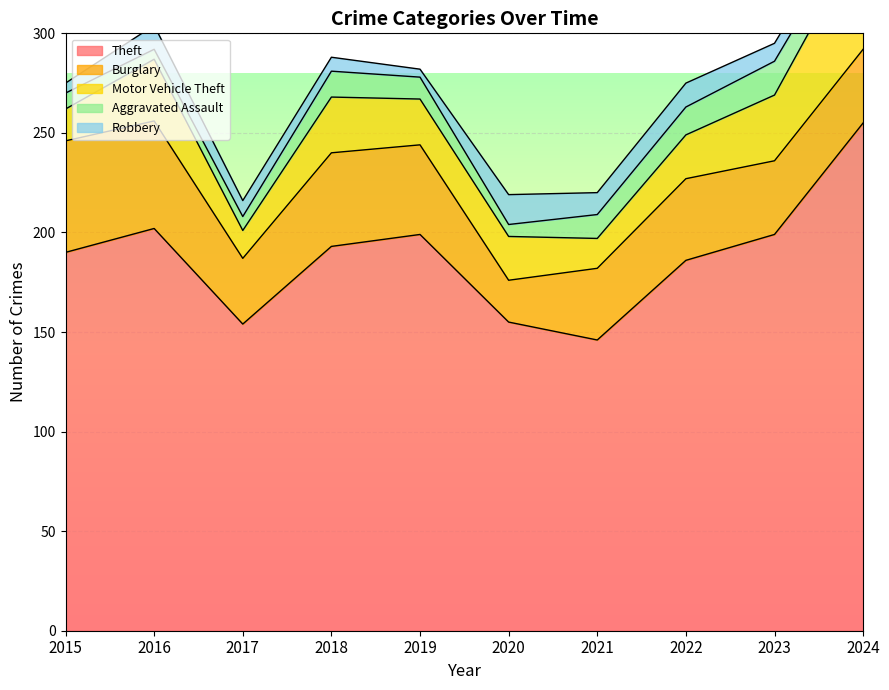

What is the total value across all series at 2015?

275